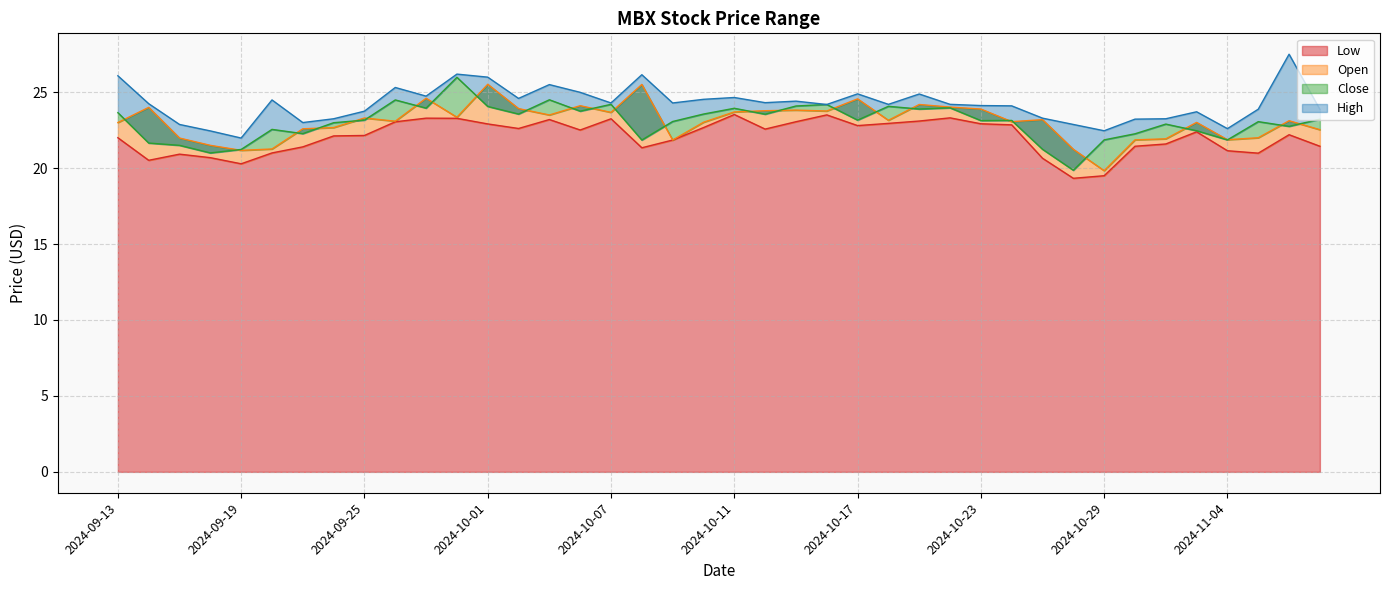

What is the difference between the second highest and second lowest values in the High series?

3.7